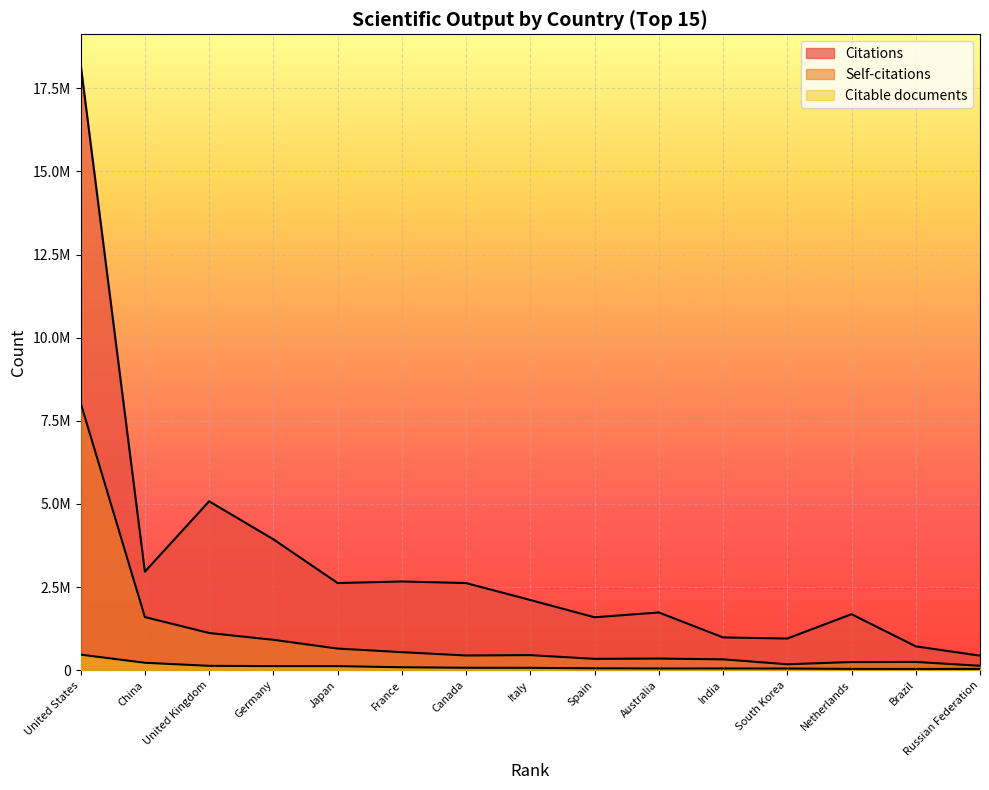

True or false: Citations has a value of 2961272 at China.

True